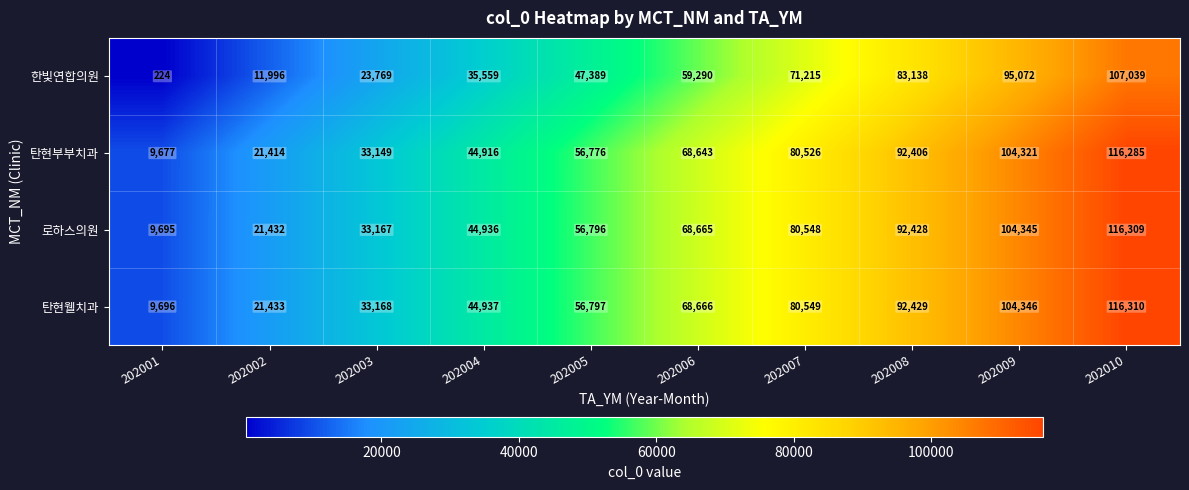

Which label corresponds to the largest value in the chart?

202010